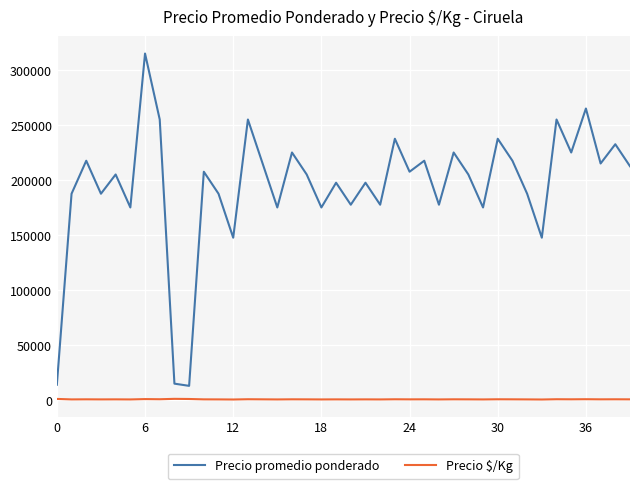

At how many categories does at least one series exceed 164035?

35